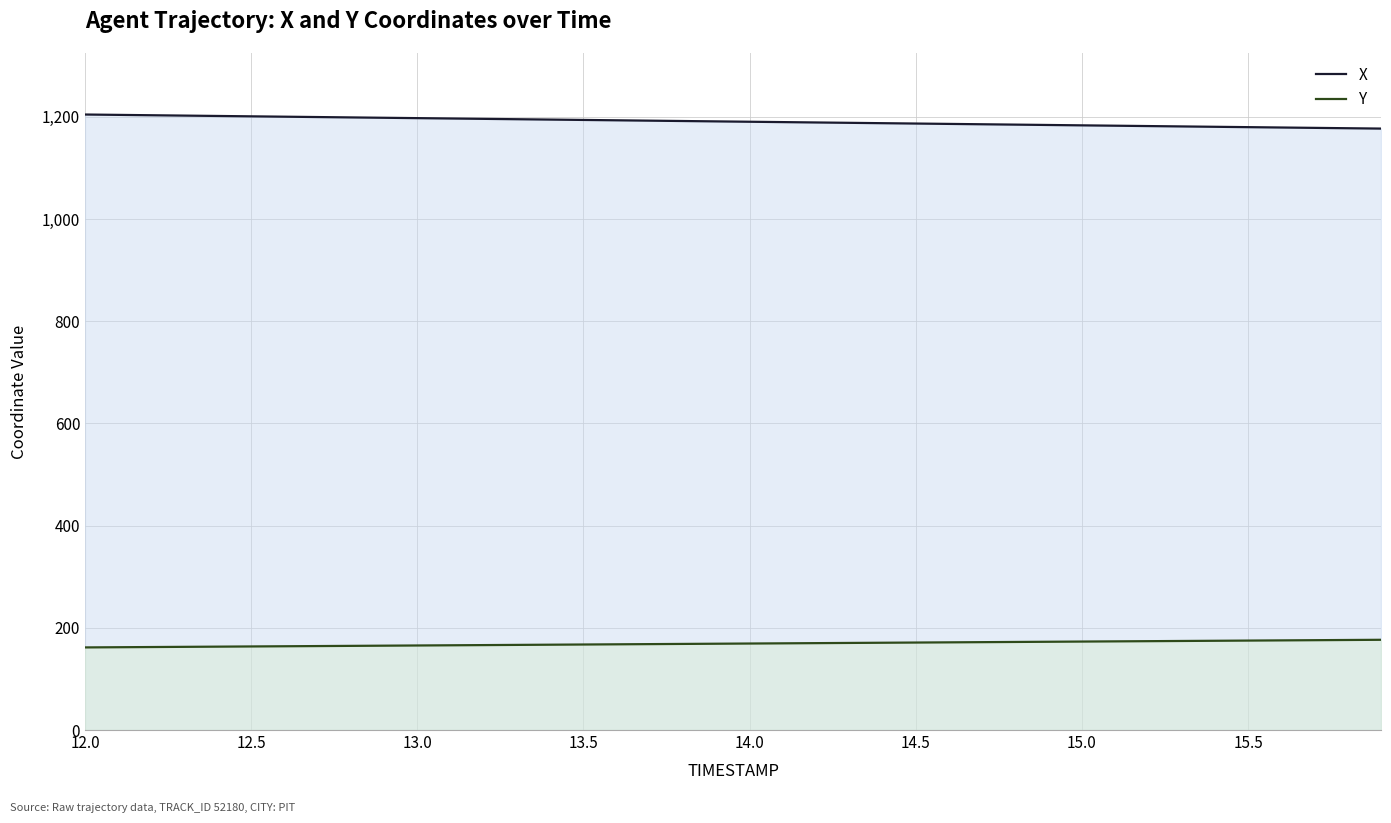

What is the difference between the maximum and minimum values in the Y series?

14.9